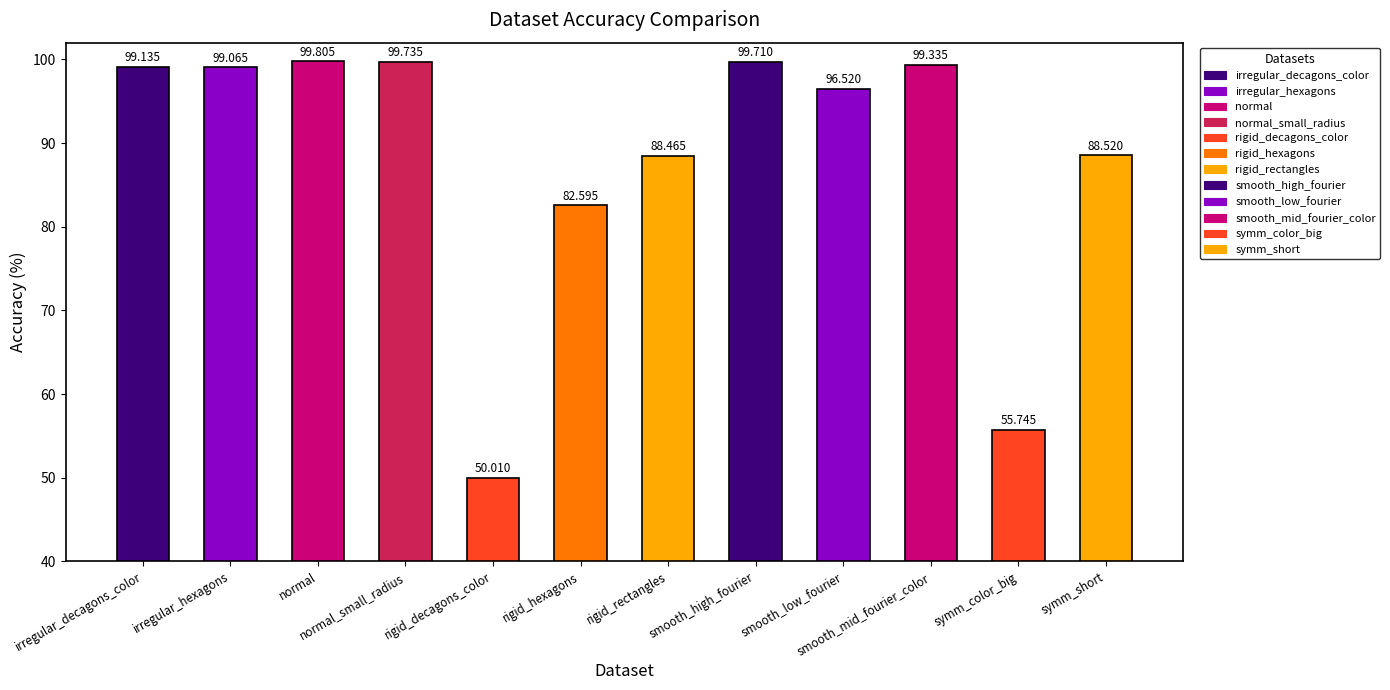

What is the sum of all values?

1058.6